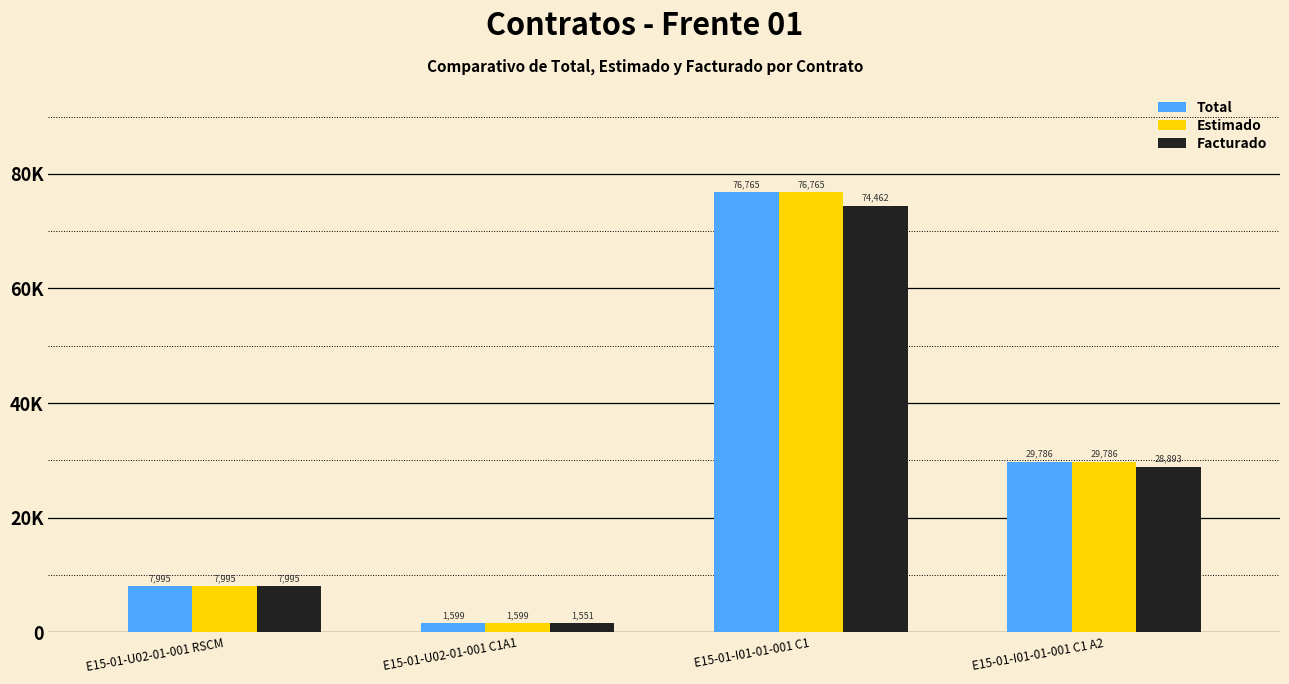

Are the bars horizontal?

No